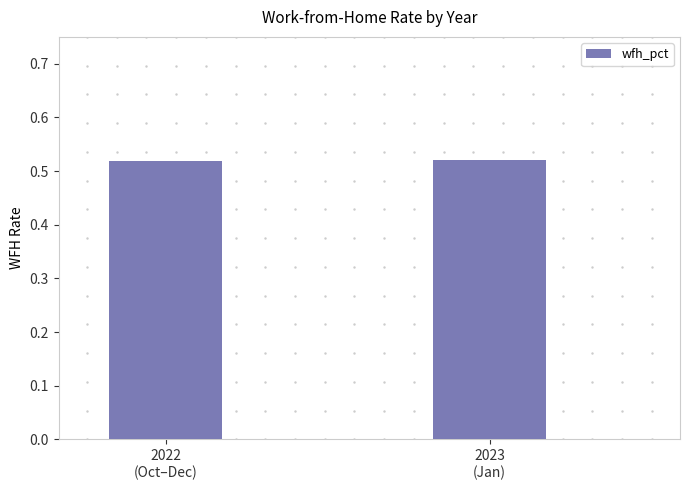

What is the sum of all values?

1.0